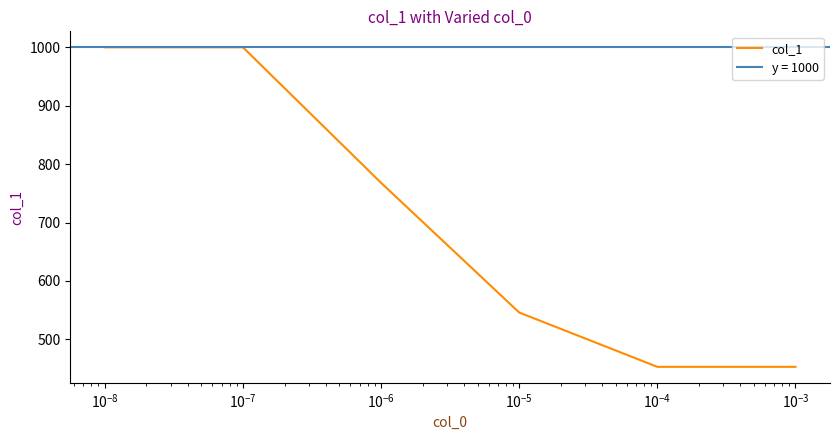

What is the sum of all values?

4220